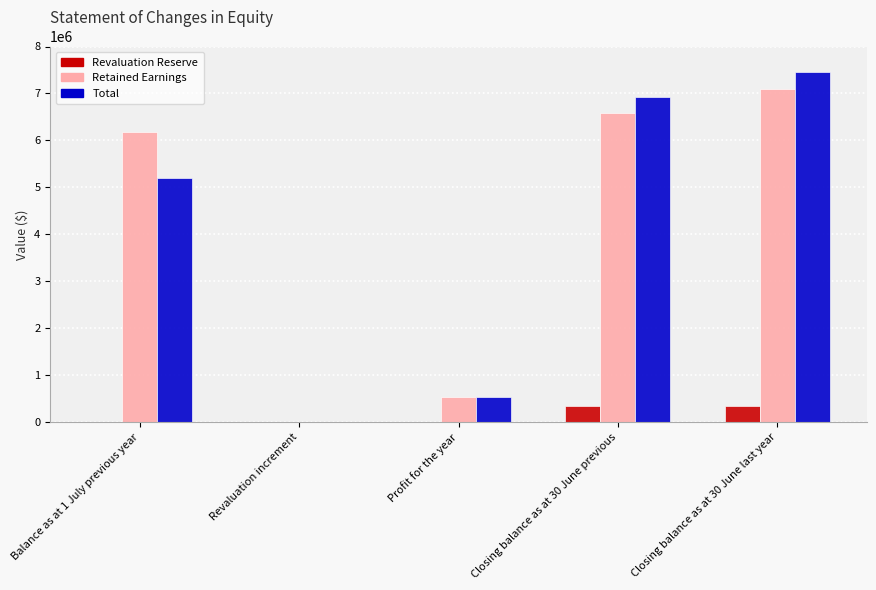

Is the value of Total at Balance as at 1 July previous year greater than the value of Retained Earnings at Balance as at 1 July previous year?

No